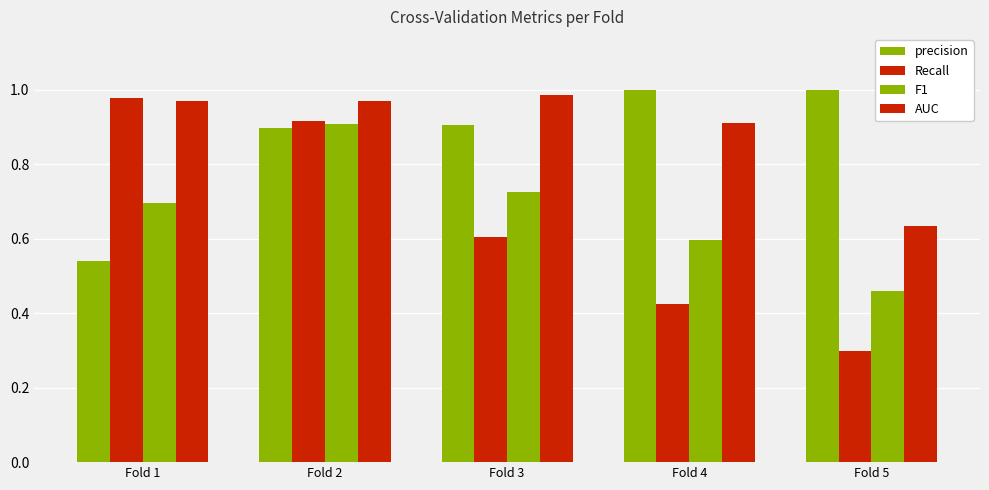

Read the precision value at Fold 2.

0.9